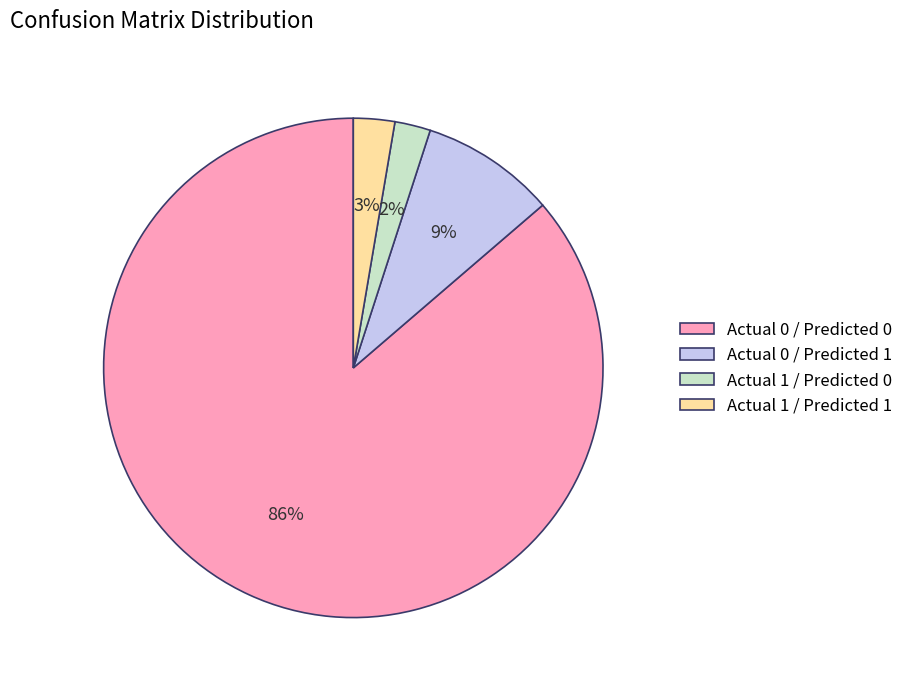

Is there a majority slice in this chart?

Yes